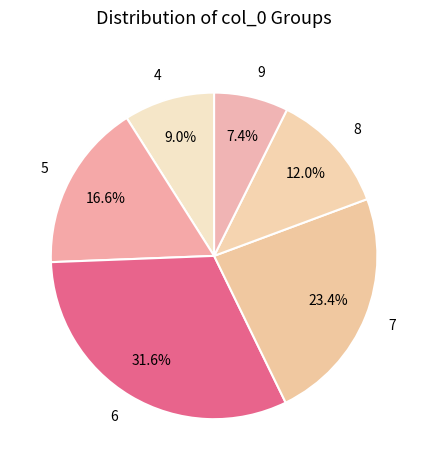

Which has a higher value, 9 or 4?

4